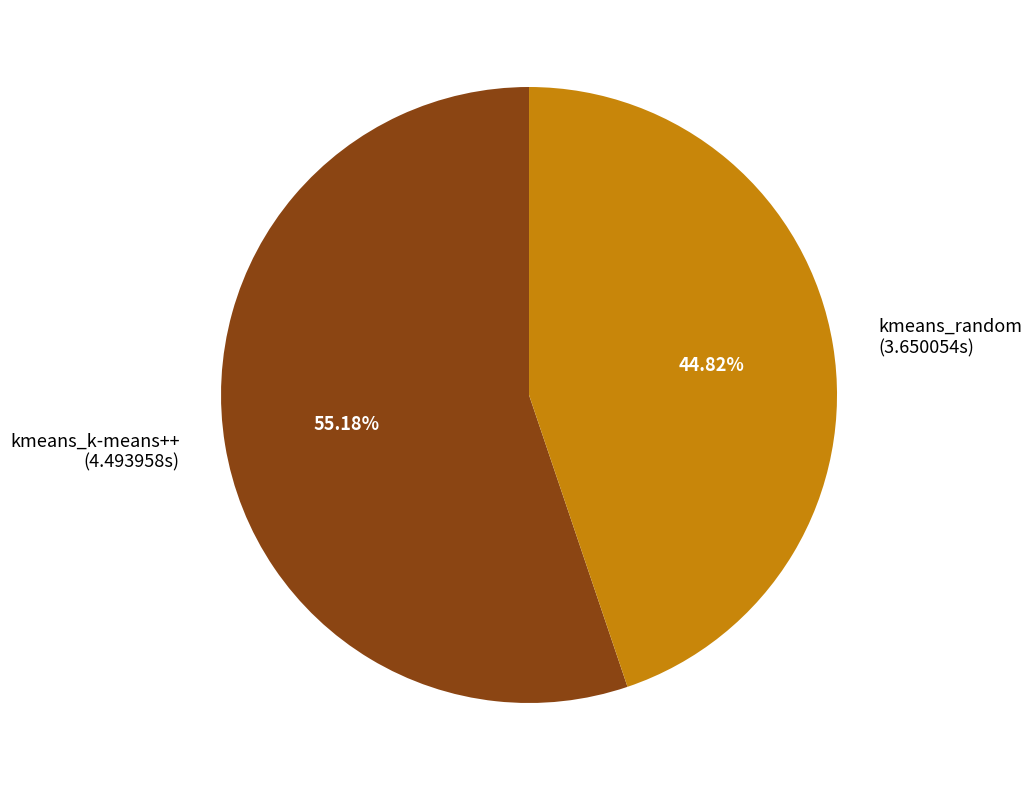

Count the number of slices in the pie.

2